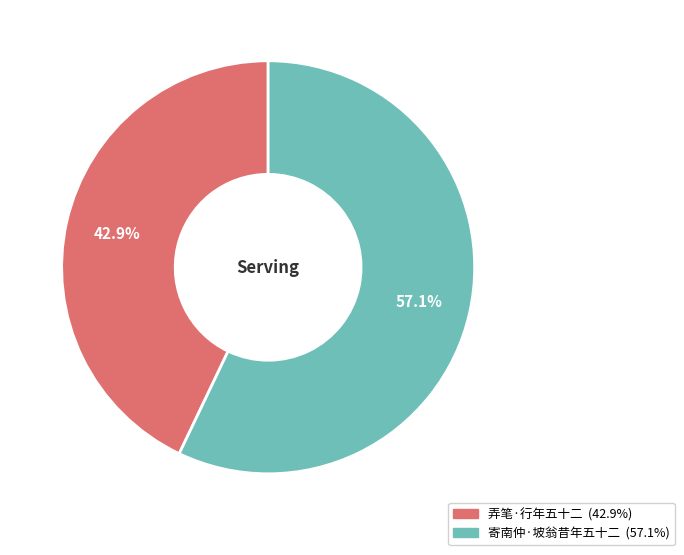

To the nearest percent, what is the combined percentage of 弄笔·行年五十二 and 寄南仲·坡翁昔年五十二?

100%